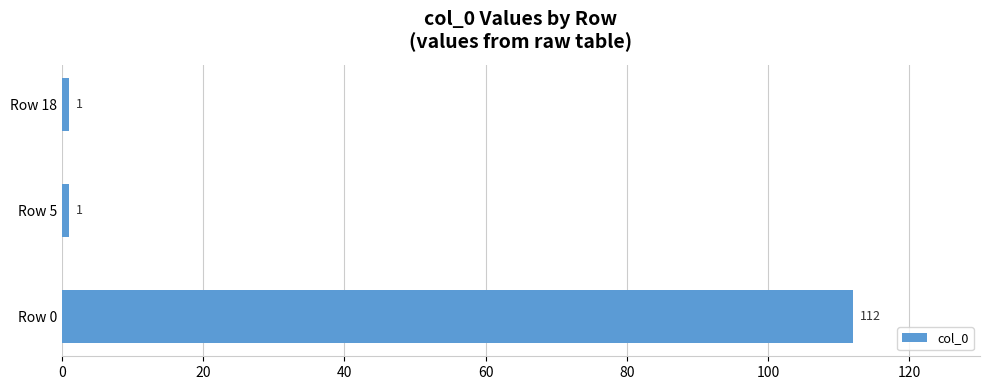

What value does the data have at Row 0?

112